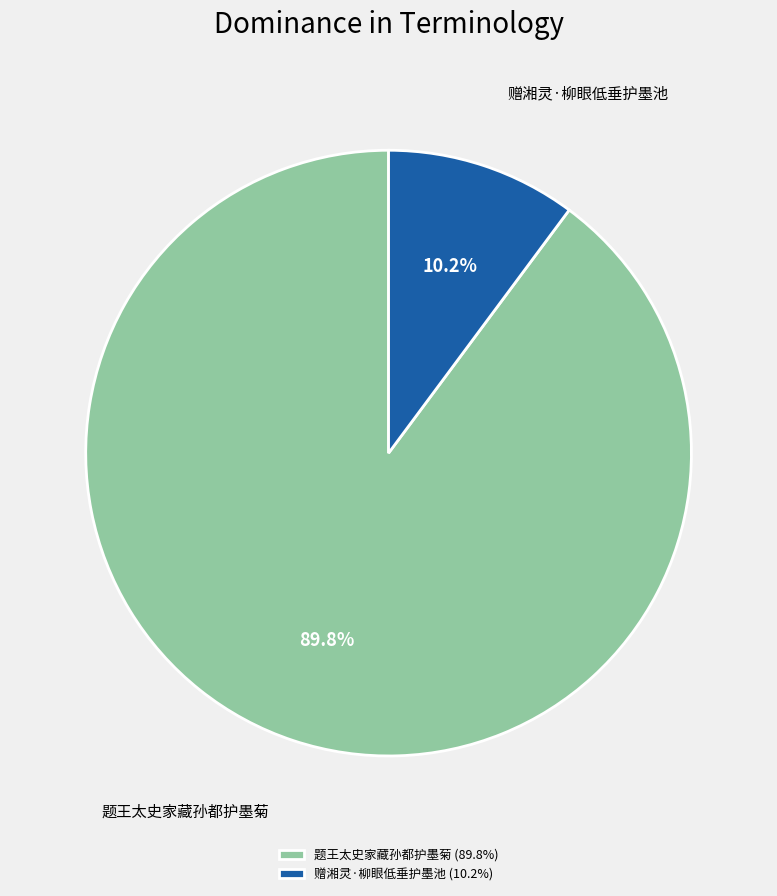

To the nearest percent, what is the average slice percentage?

50%